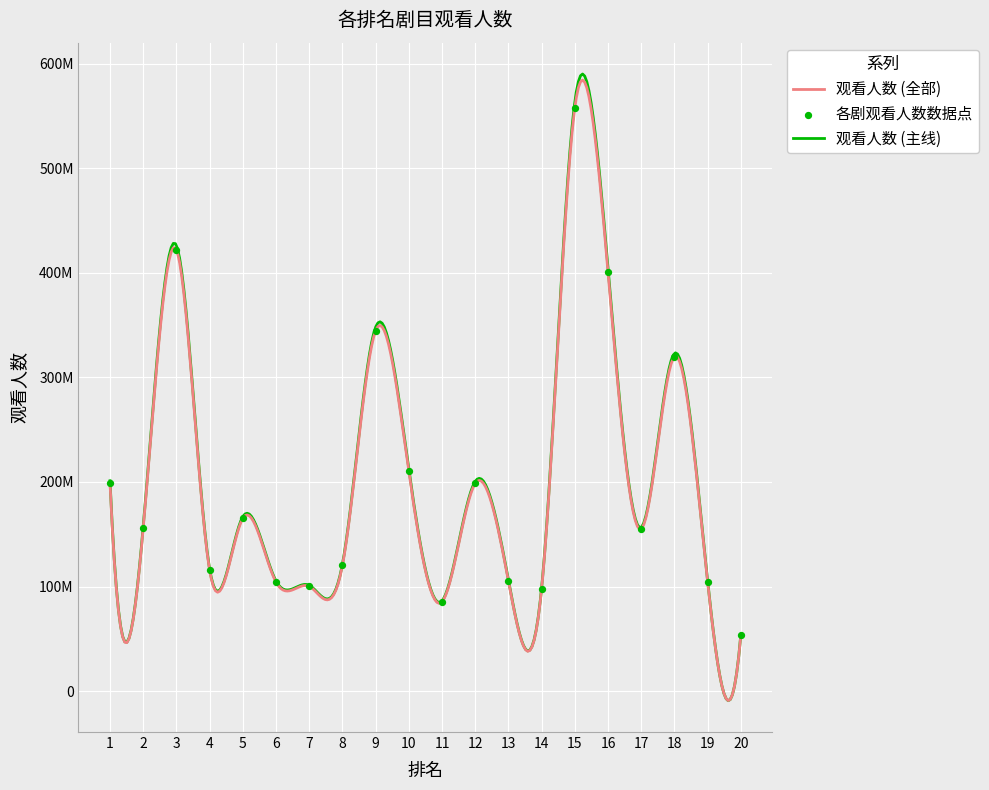

What is the change in value from 5 to 7?

-65016605